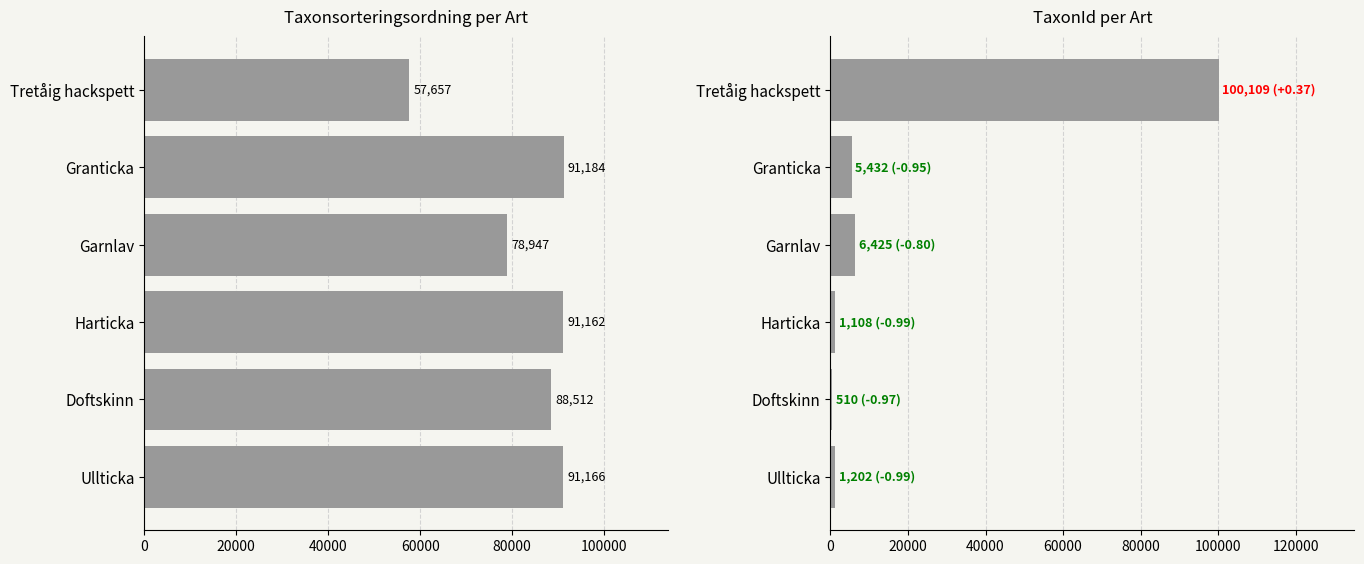

What is the difference between the maximum and minimum values in the Taxonsorteringsordning series?

33527